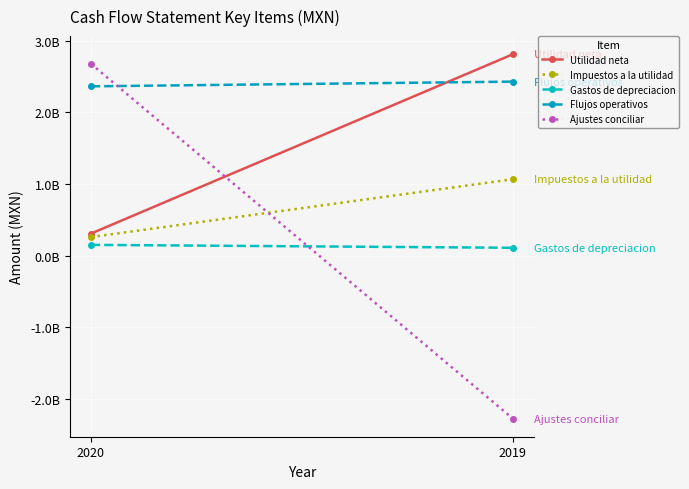

Reading left to right, list all the values displayed in this chart.

Utilidad neta: 2020=306627000	2019=2813093000
Impuestos a la utilidad: 2020=258003000	2019=1066211000
Gastos de depreciacion: 2020=149047000	2019=108340000
Flujos operativos: 2020=2365528000	2019=2431419000
Ajustes conciliar: 2020=2680747000	2019=-2278767000